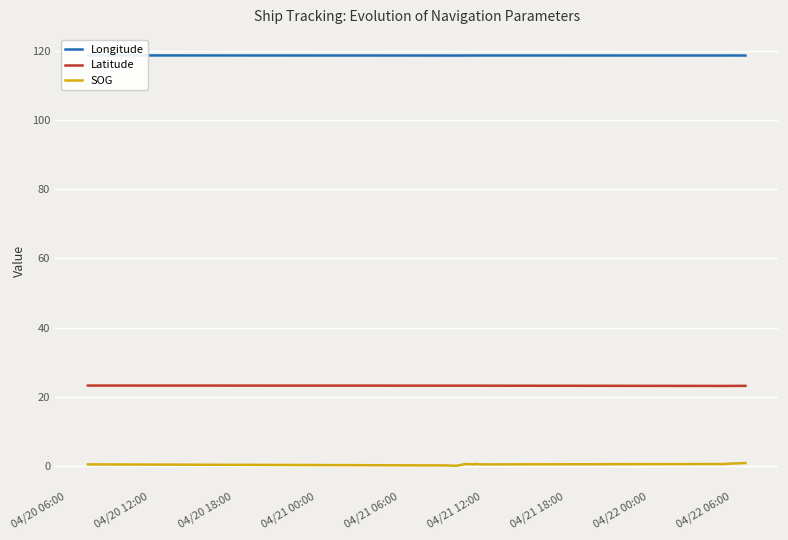

True or false: SOG and Latitude intersect in this chart.

False